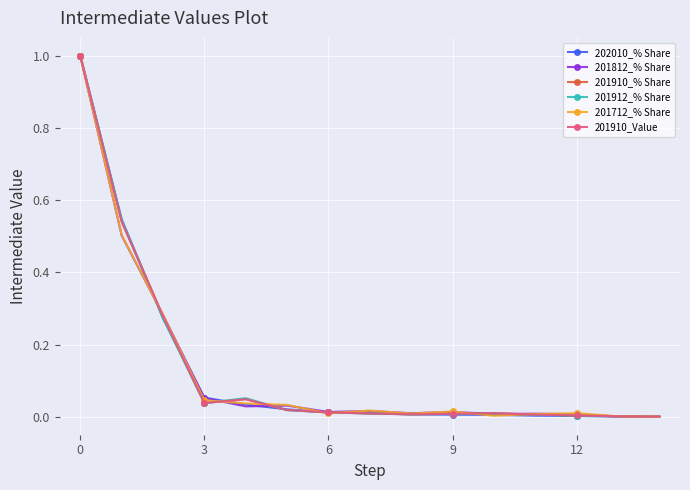

What is the greatest value displayed?

1.0